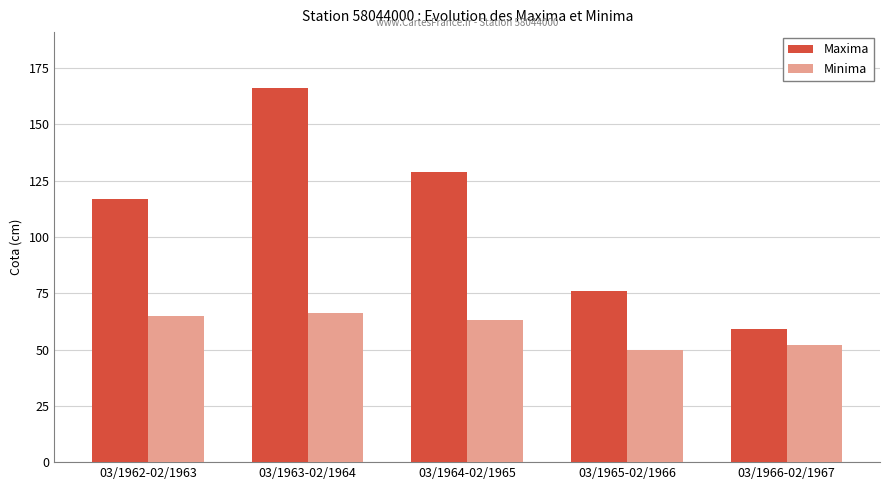

Which series changed the most between 03/1964-02/1965 and 03/1966-02/1967?

Maxima